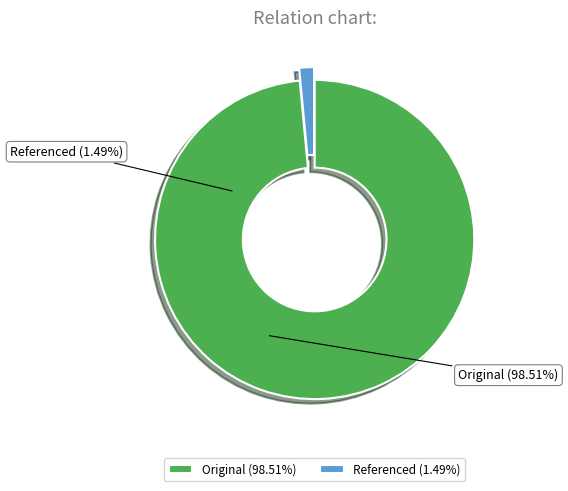

Count the number of slices in the pie.

2